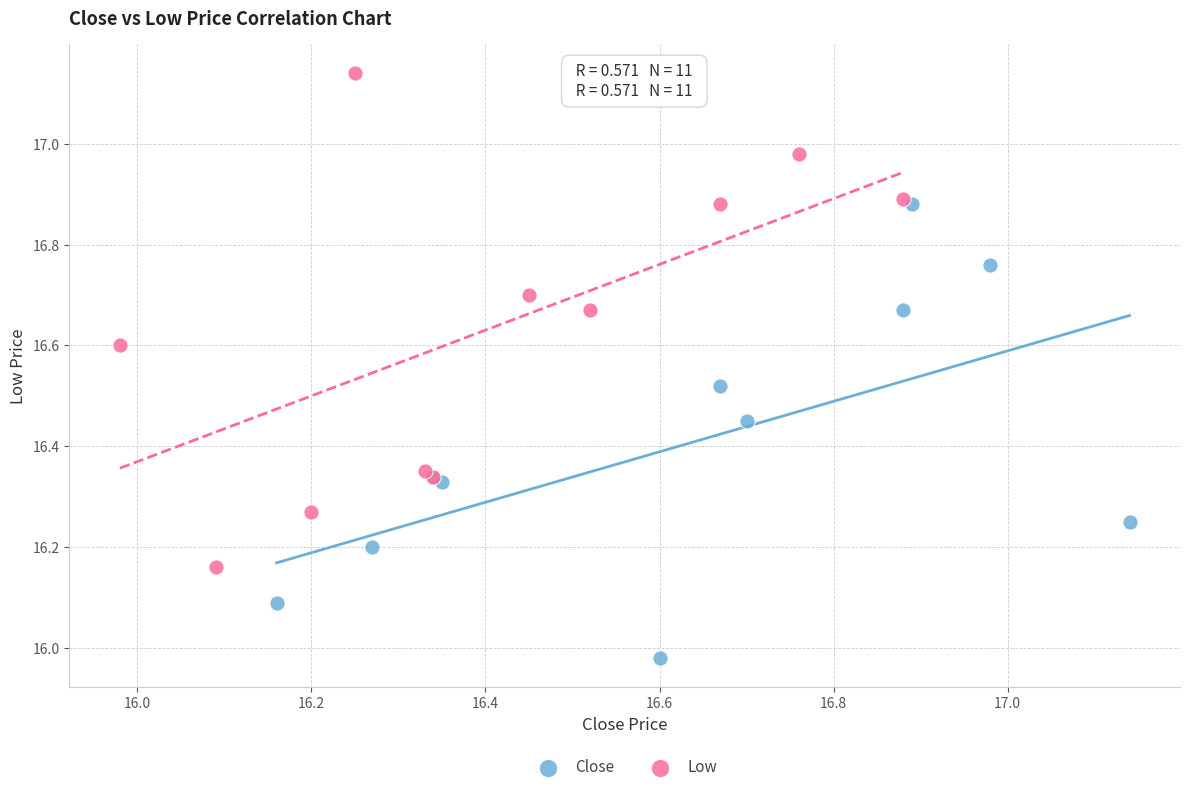

Which series contains the highest Y value?

Low